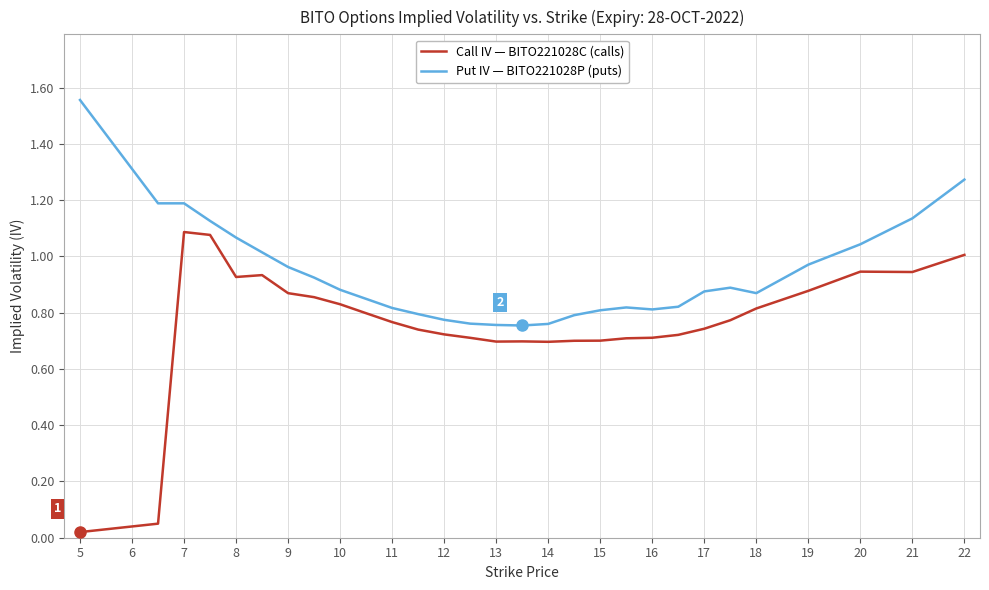

Rank the series by their average value, from lowest to highest.

Call IV — BITO221028C (calls), Put IV — BITO221028P (puts)